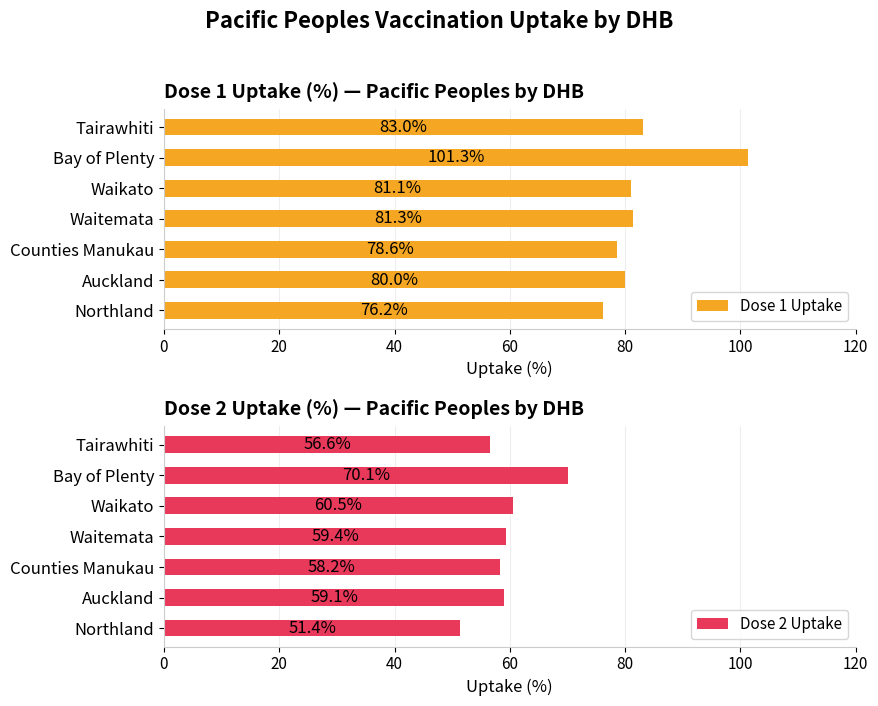

The value of Dose 1 Uptake at Auckland is 127.6. True or false?

False